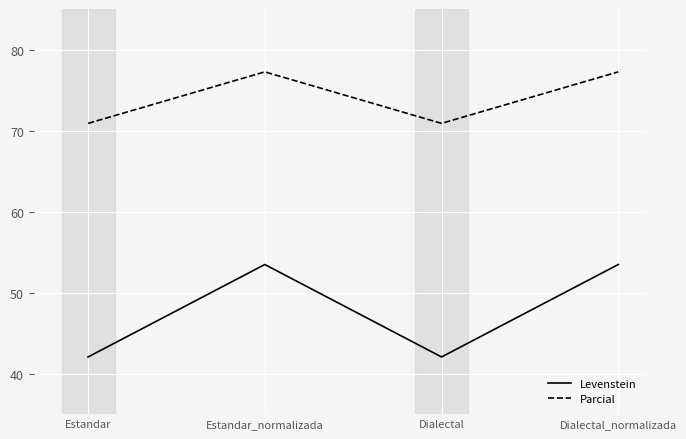

Rank the series by their maximum value, from highest to lowest.

Parcial, Levenstein